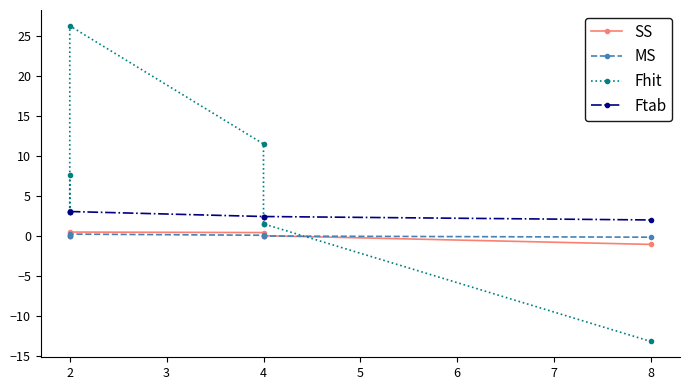

How many values in MS are below zero?

1